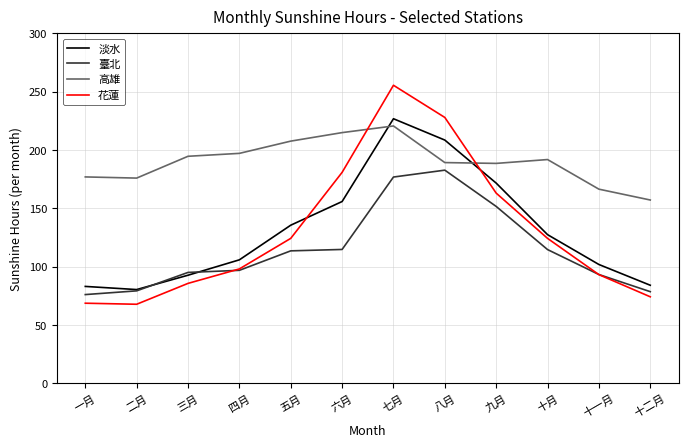

The value of 花蓮 at 六月 is 85.2. True or false?

False